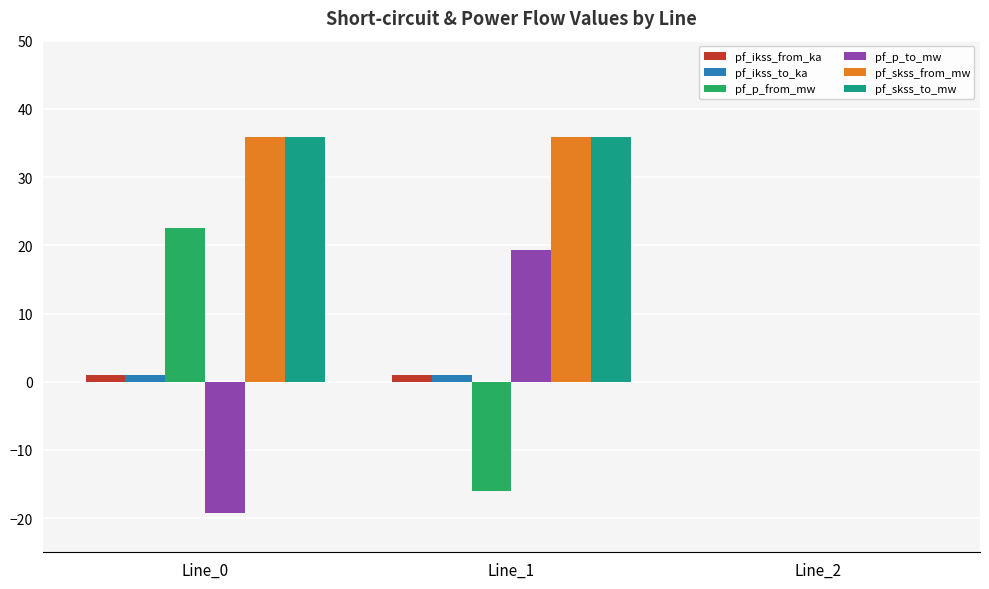

At which label is pf_p_from_mw closest to 3?

Line_2